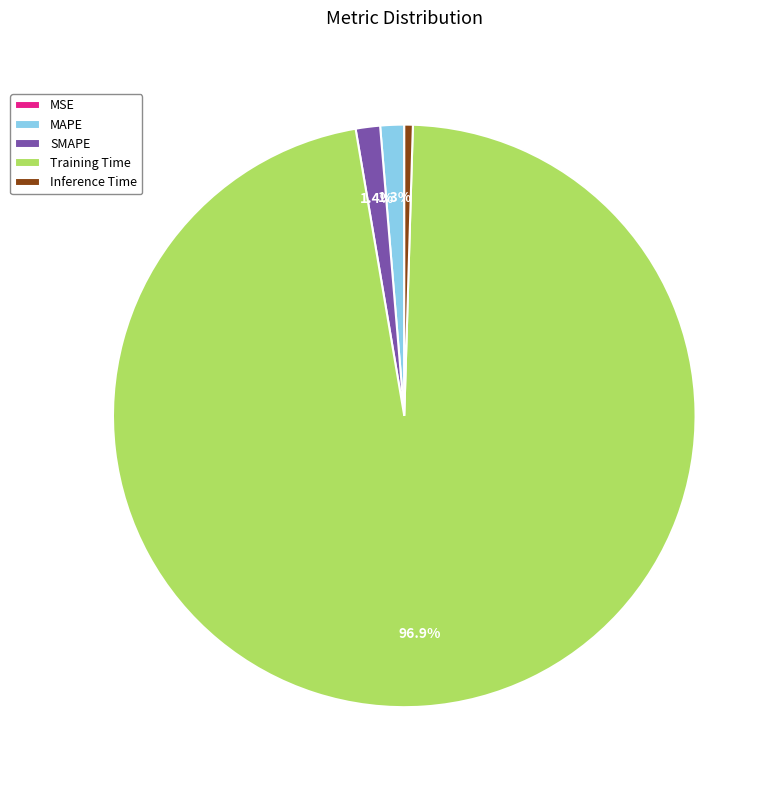

What is the largest slice in the pie chart?

Training Time